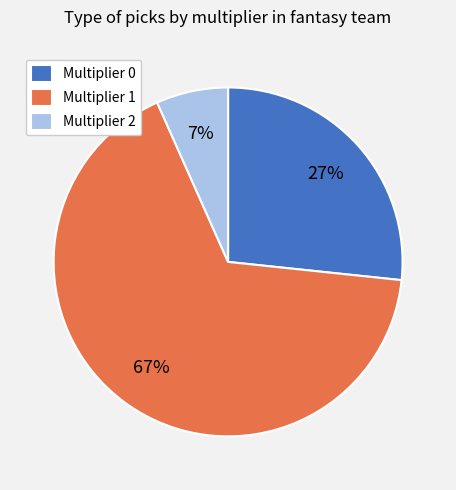

Count the number of slices in the pie.

3